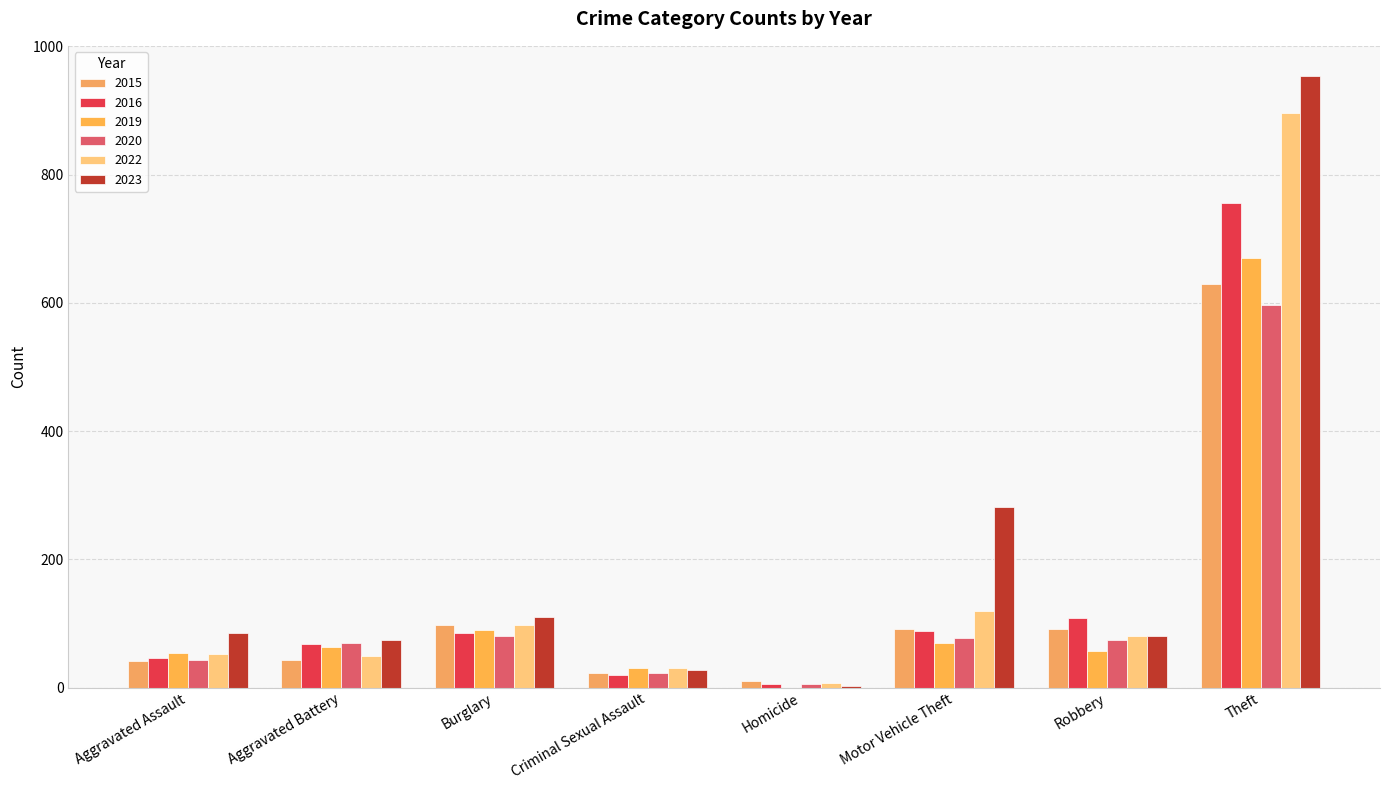

What is the maximum value shown in the chart?

953